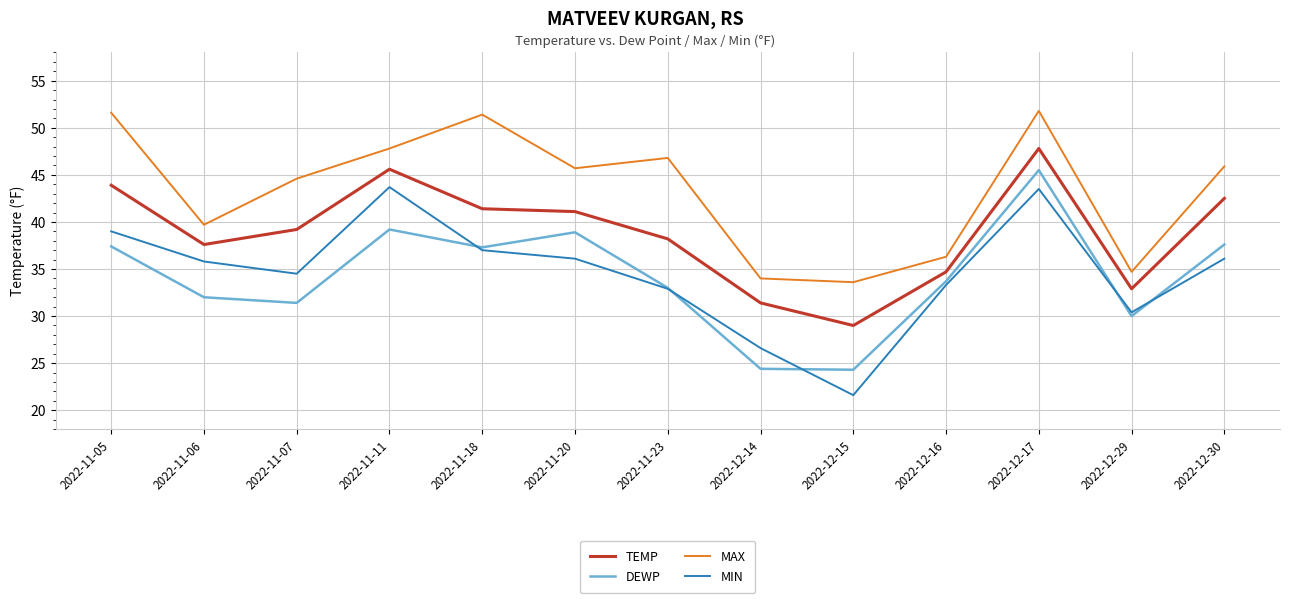

What is the minimum value shown in the chart?

21.6